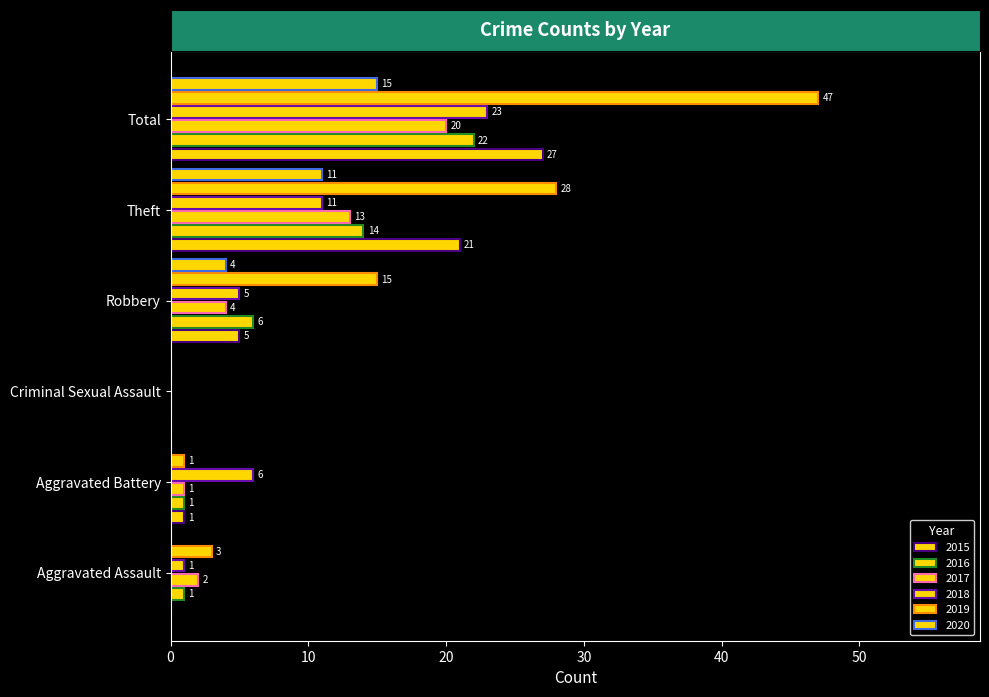

What is the label of the 4th bar from the right?

Criminal Sexual Assault